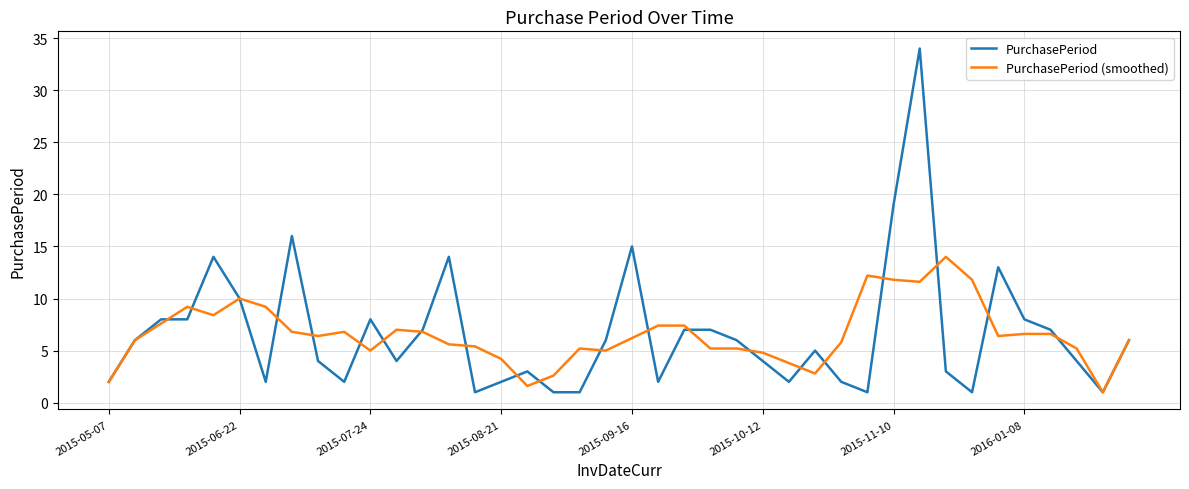

Rank the series by their maximum value, from lowest to highest.

PurchasePeriod (smoothed), PurchasePeriod